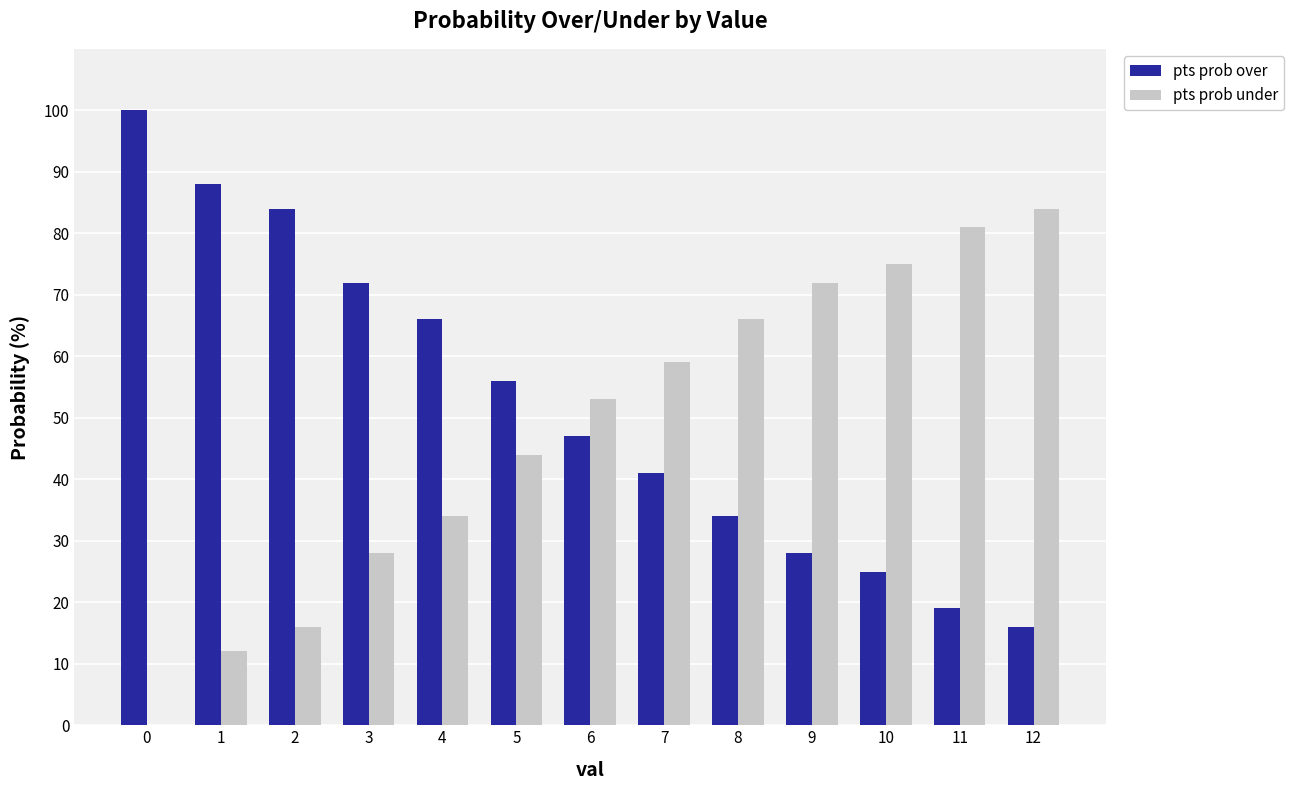

How many values in pts prob under are above zero?

12